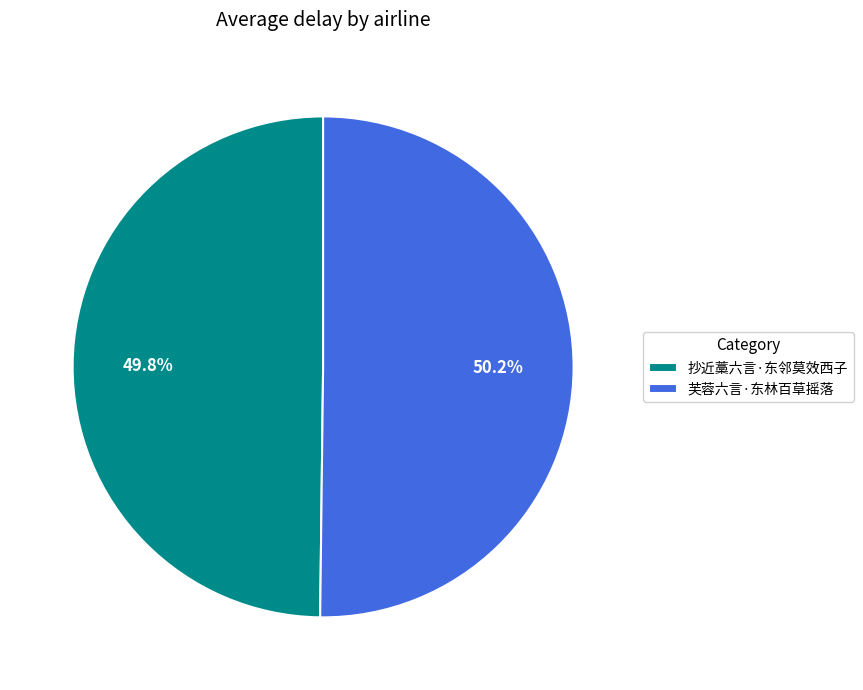

What percentage do 芙蓉六言·东林百草摇落 and 抄近藁六言·东邻莫效西子 together represent?

100.0%